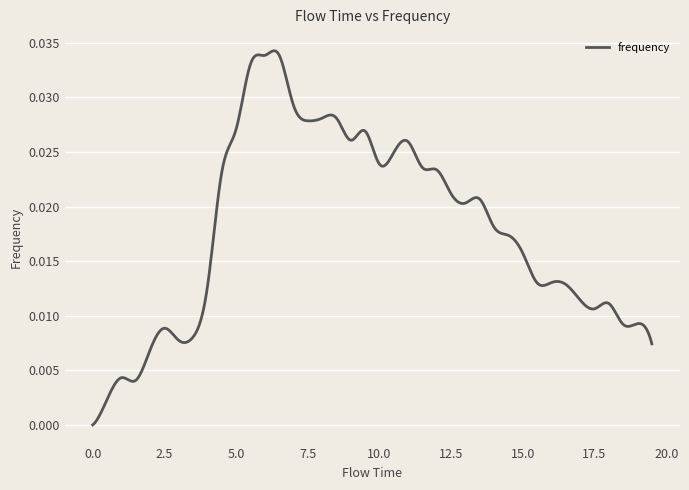

Count the number of data series in this chart.

1